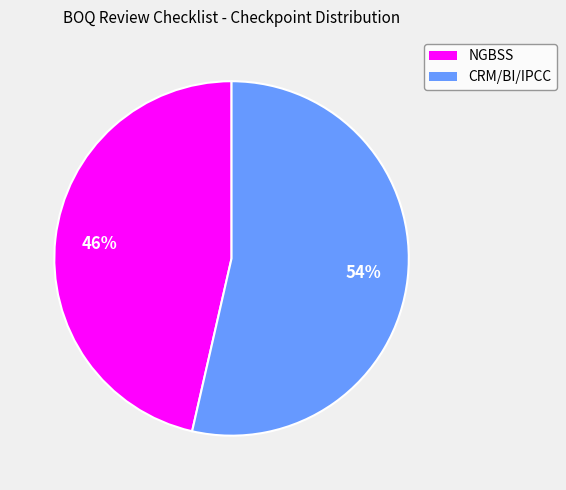

Which category has the smallest portion of the pie?

NGBSS